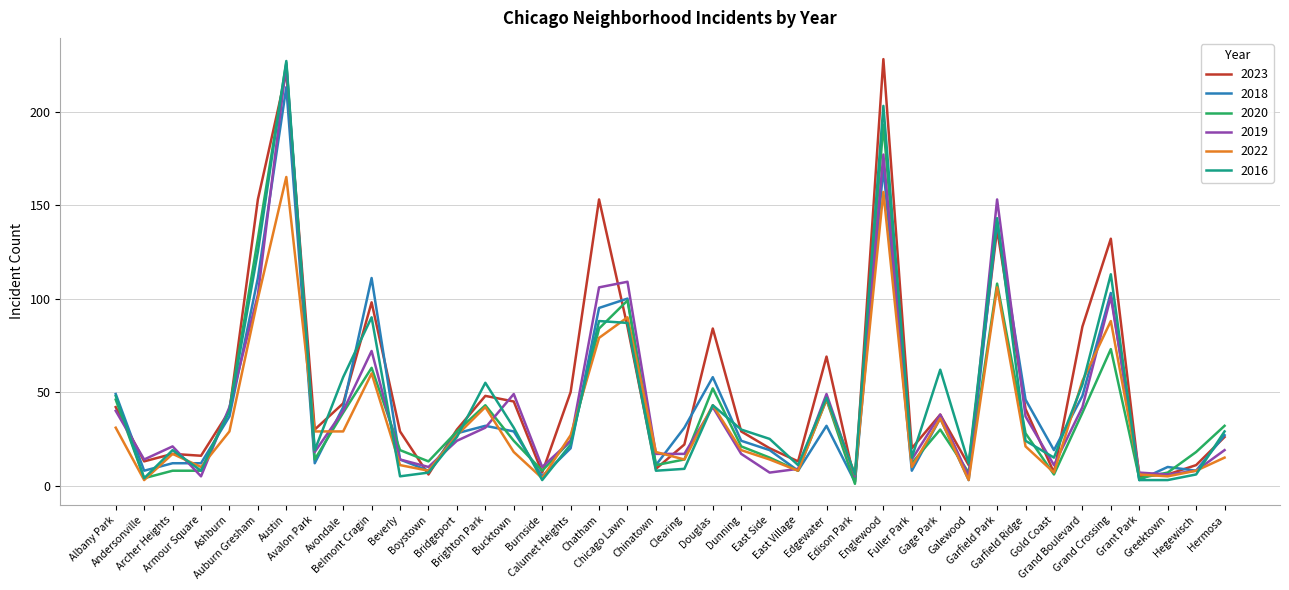

What is the label of the 37th point from the left?

Grant Park